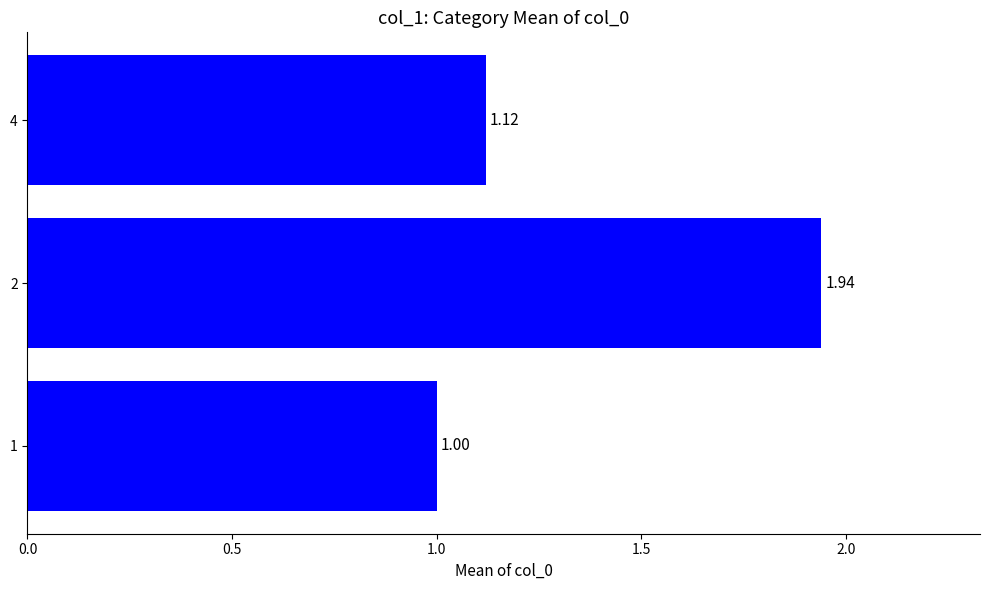

What is the change in value from 1 to 2?

+0.9